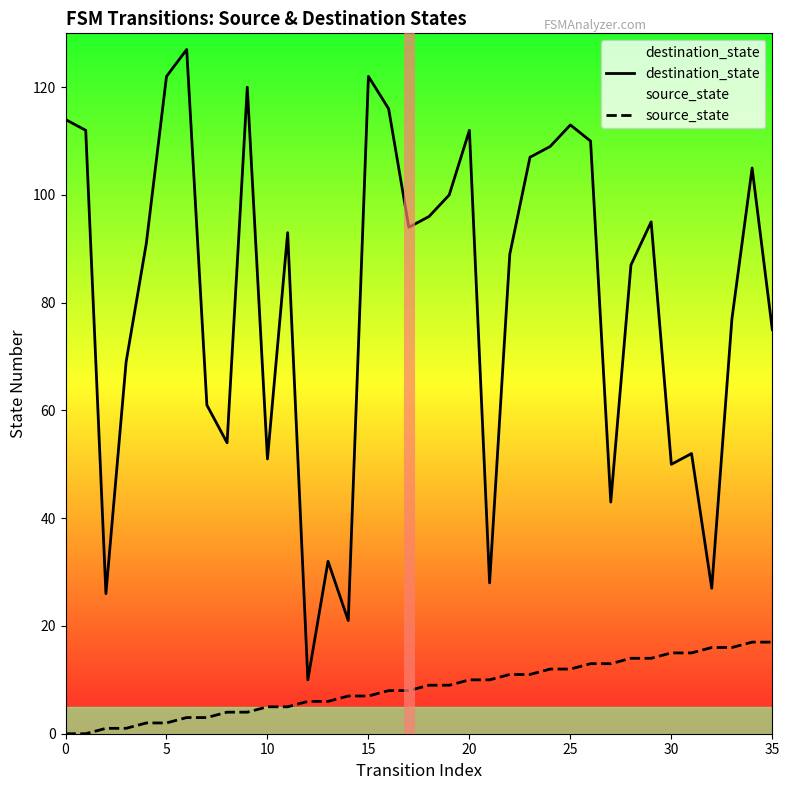

What is the difference between the second highest and second lowest values in the destination_state series?

101